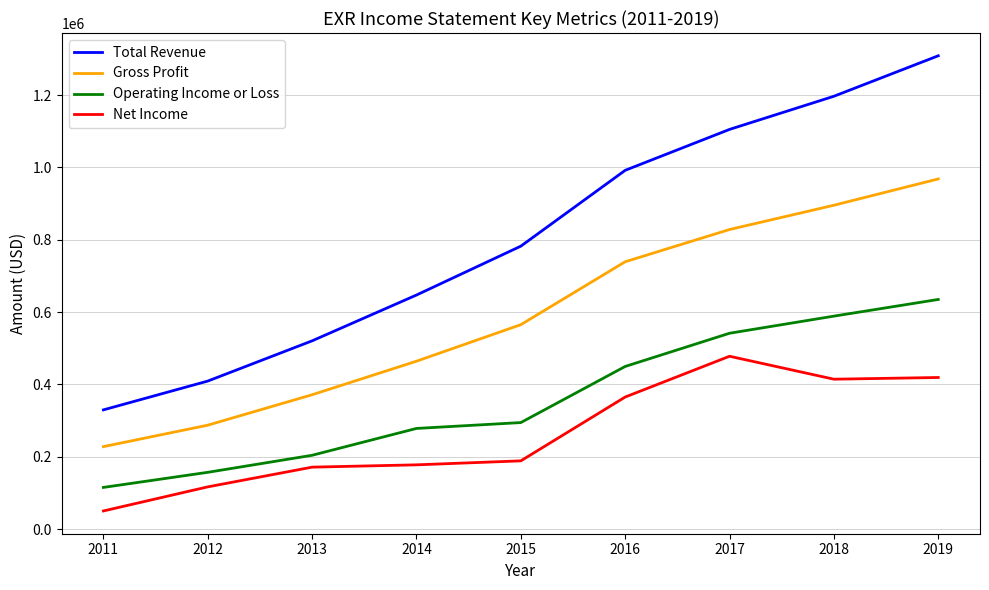

Which series changed the most between 2016 and 2018?

Total Revenue